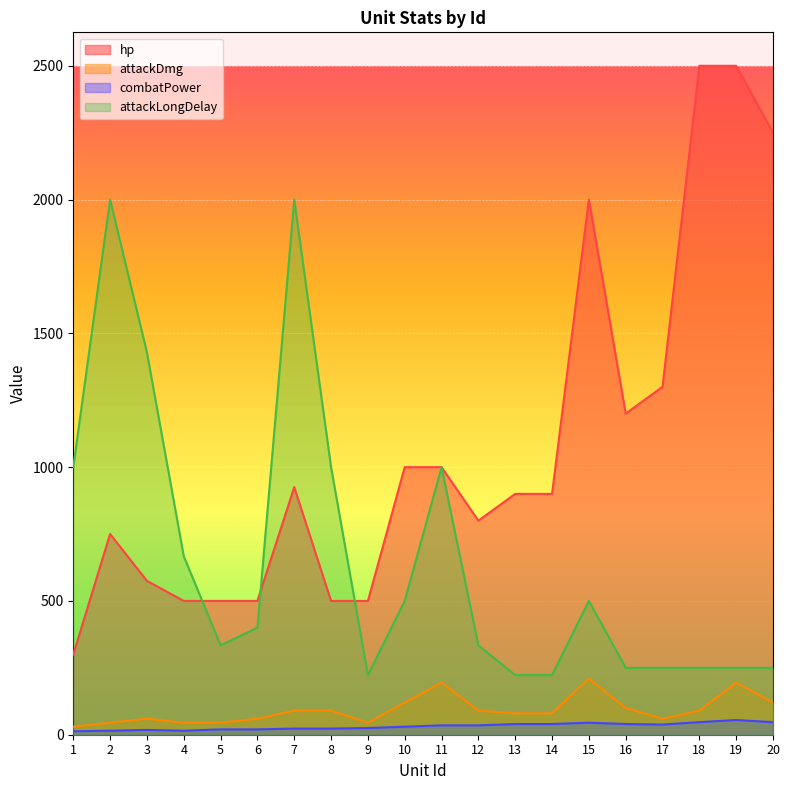

Rank the categories by attackDmg value from highest to lowest.

15, 11, 19, 10, 20, 16, 7, 8, 12, 18, 13, 14, 3, 6, 17, 2, 4, 5, 9, 1